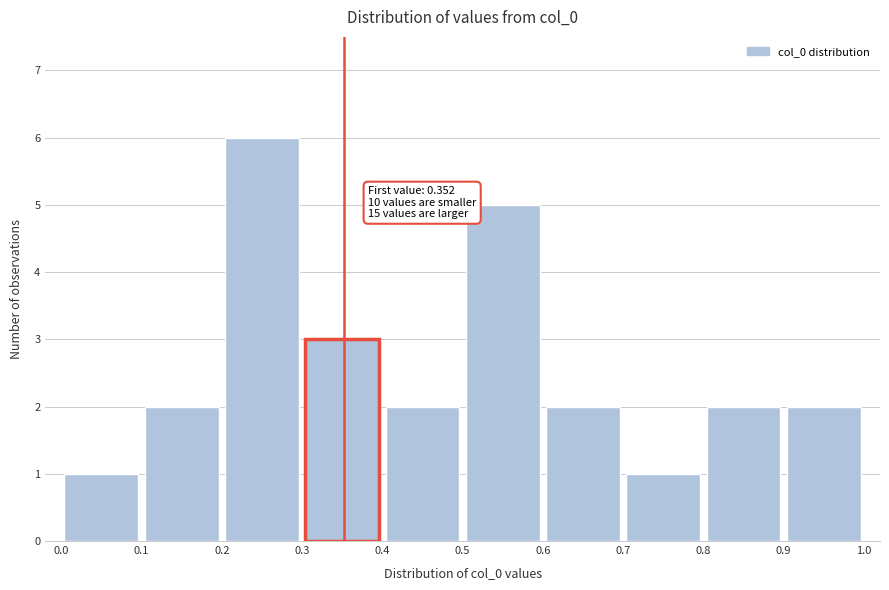

Over which range of the x-axis is the bar tallest?

0.2 to 0.3